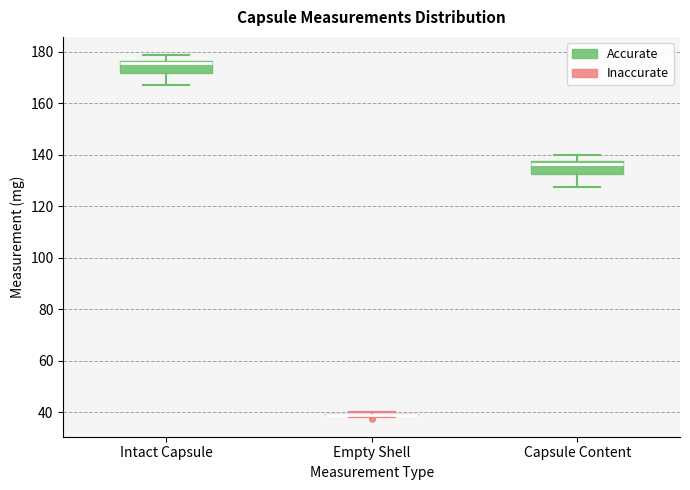

Reading left to right, read every box against the y-axis: the position of its median line, the range the box covers, and the ends of its whiskers. The values are not printed on the chart, so give them approximately, as read against the axis.

Intact Capsule: median 176 (just below the box's upper edge), box 172 to 176, whiskers 168 to 178
Empty Shell: box collapsed to a line at 40, whiskers 38 to 40
Capsule Content: median 136, box 132 to 138, whiskers 128 to 140